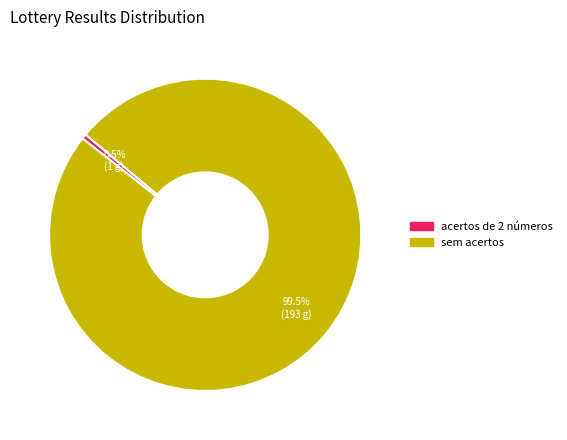

Between acertos de 2 números and sem acertos, which is larger?

sem acertos